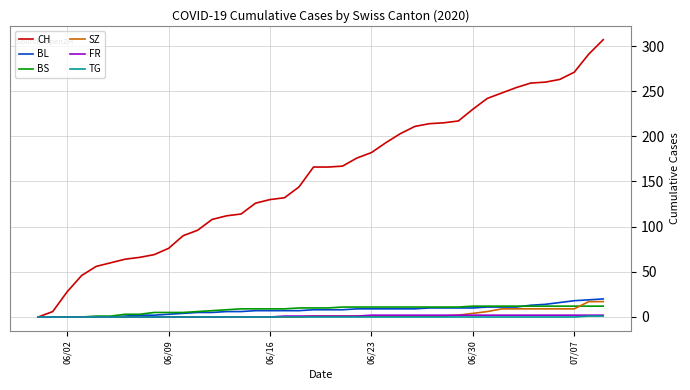

Which series has the largest range (max minus min)?

CH